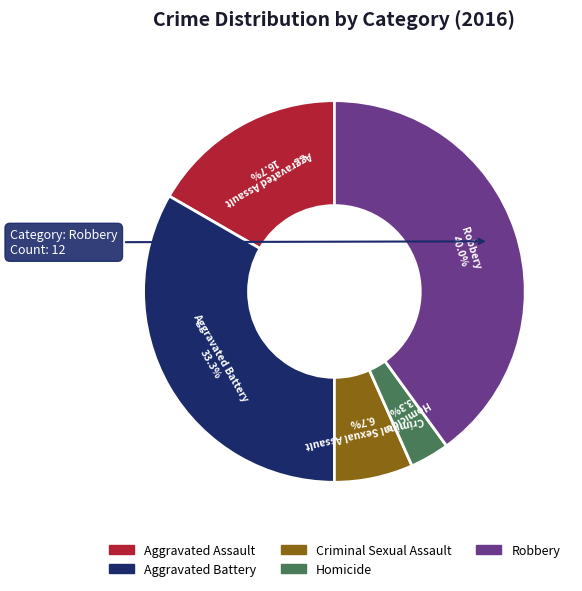

Approximately how many times larger is the value at Aggravated Assault compared to Criminal Sexual Assault?

2.5